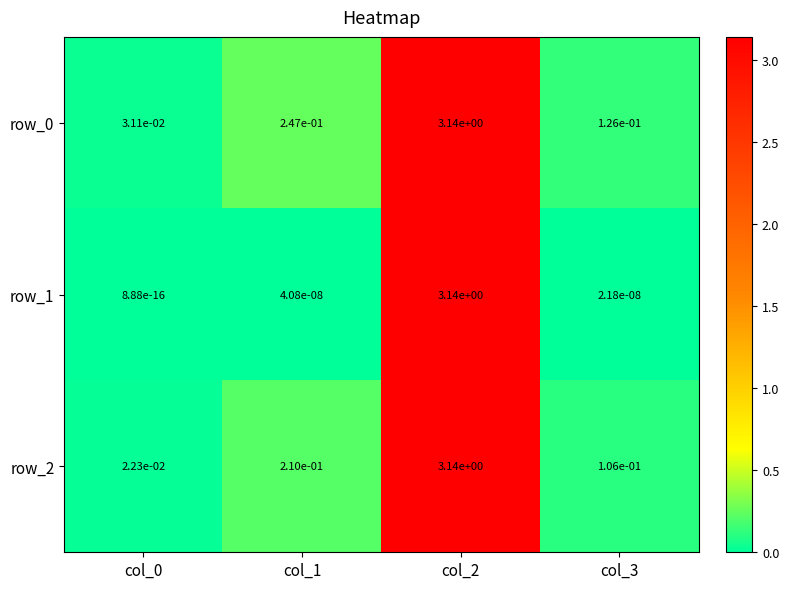

What is the total value across all series at col_1?

0.5